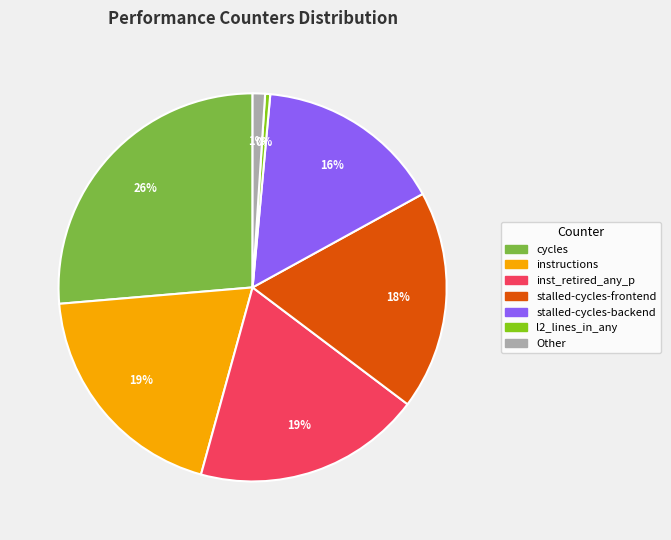

How many slices are in this pie chart?

7